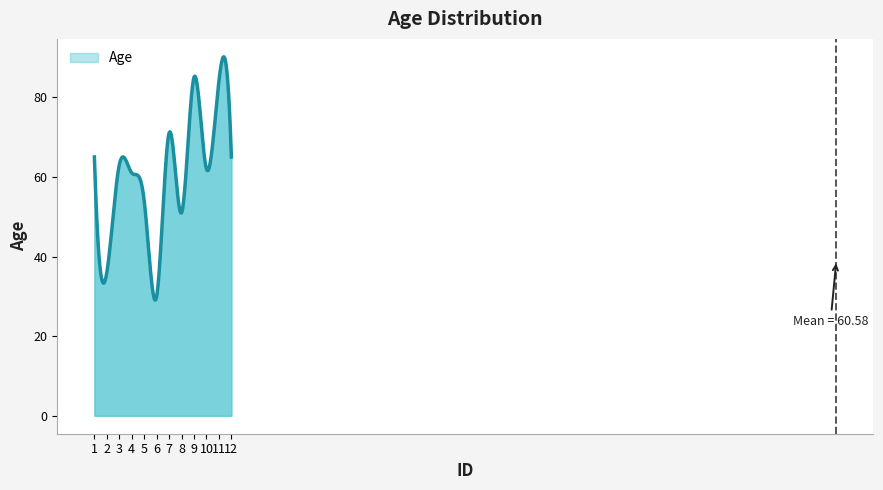

What is the difference between the maximum and minimum values?

61.1